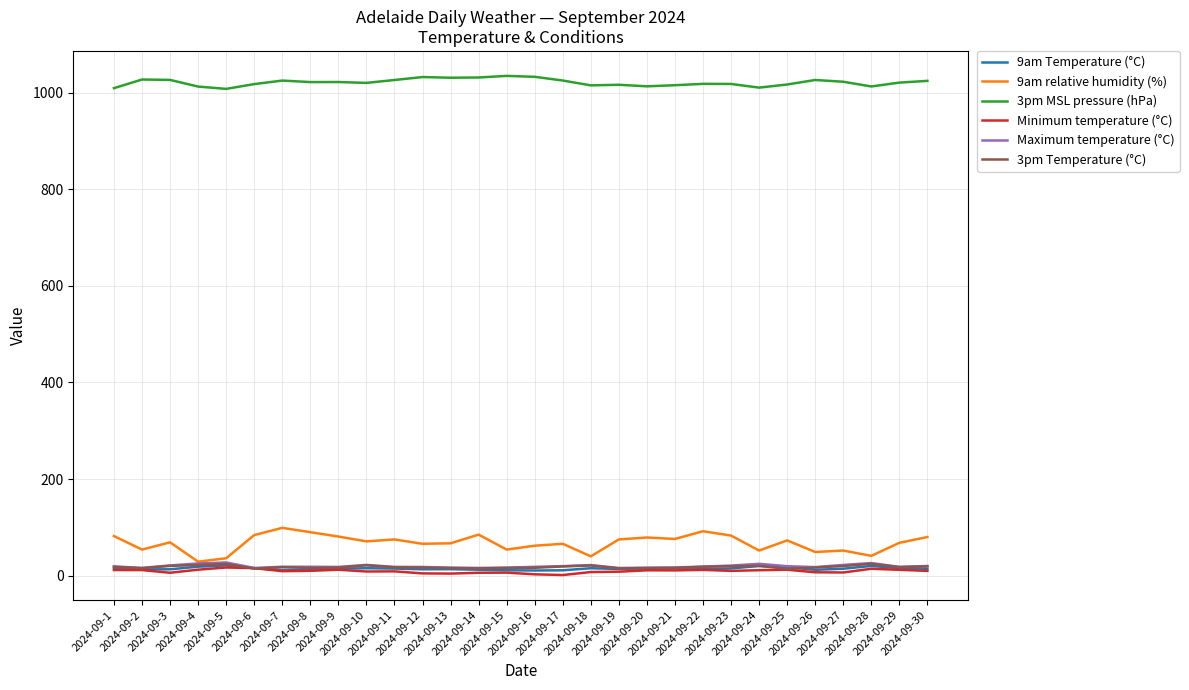

Which series changed the most between 2024-09-28 and 2024-09-29?

9am relative humidity (%)